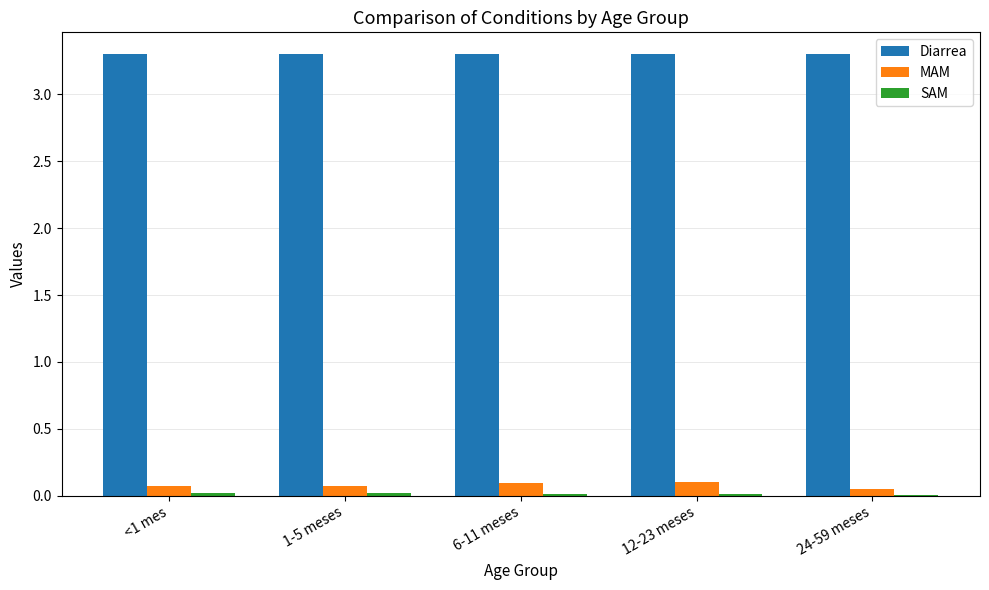

What is the maximum value shown in the chart?

3.3